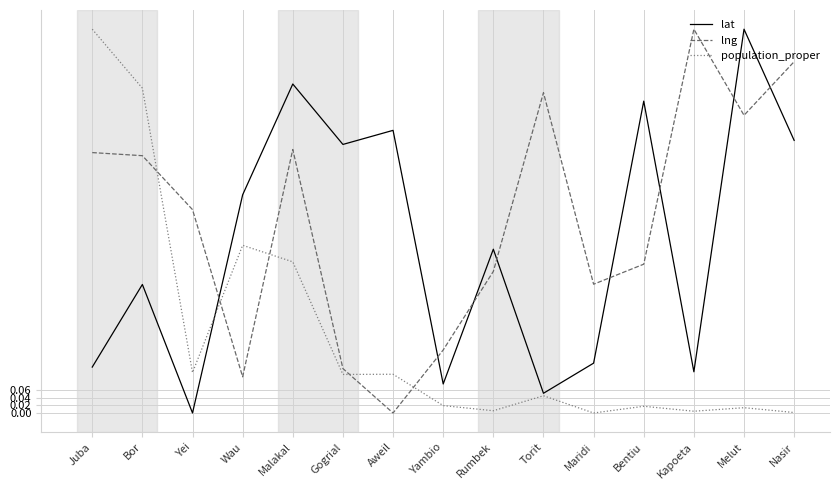

After their last crossing, which series has the higher values: lng or population_proper?

lng